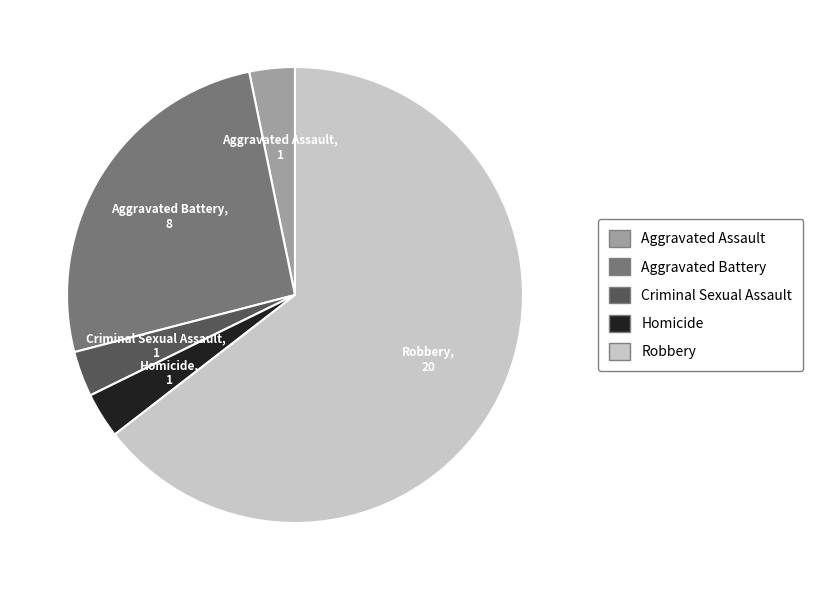

Does any single category account for the majority?

Yes